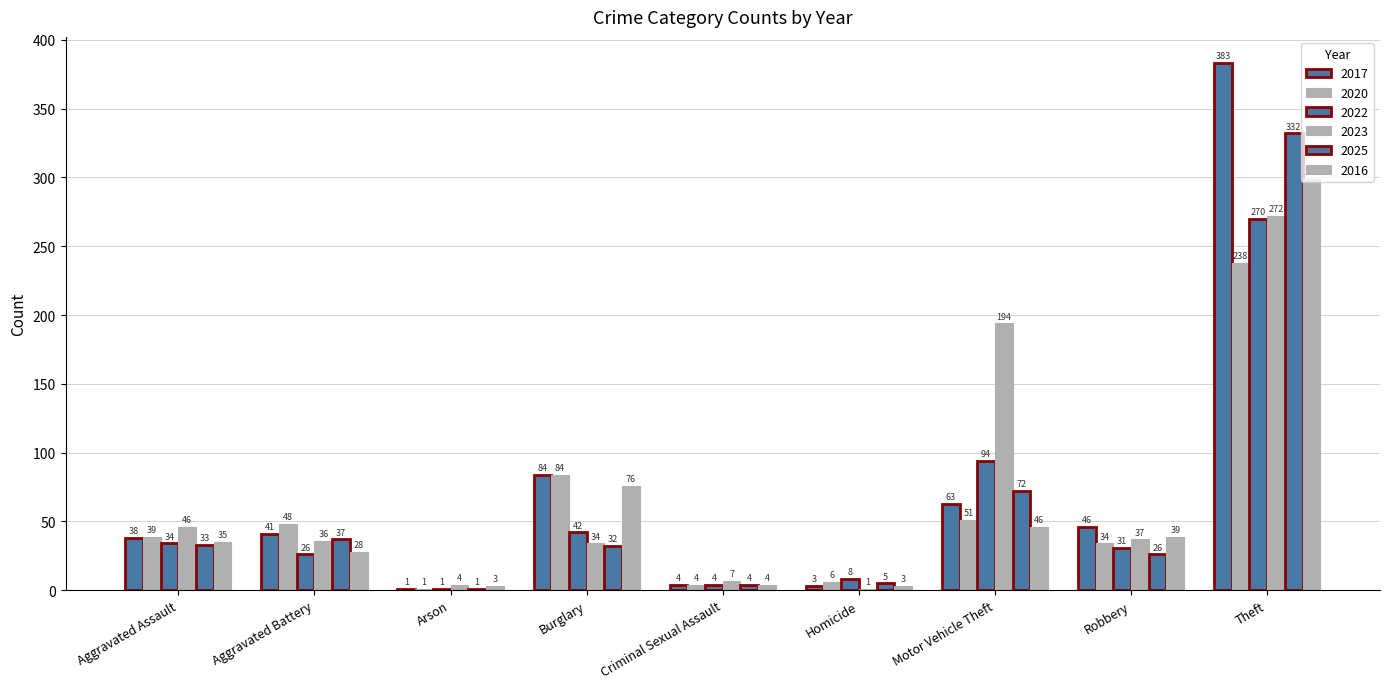

What is the average value of the 2016 series?

59